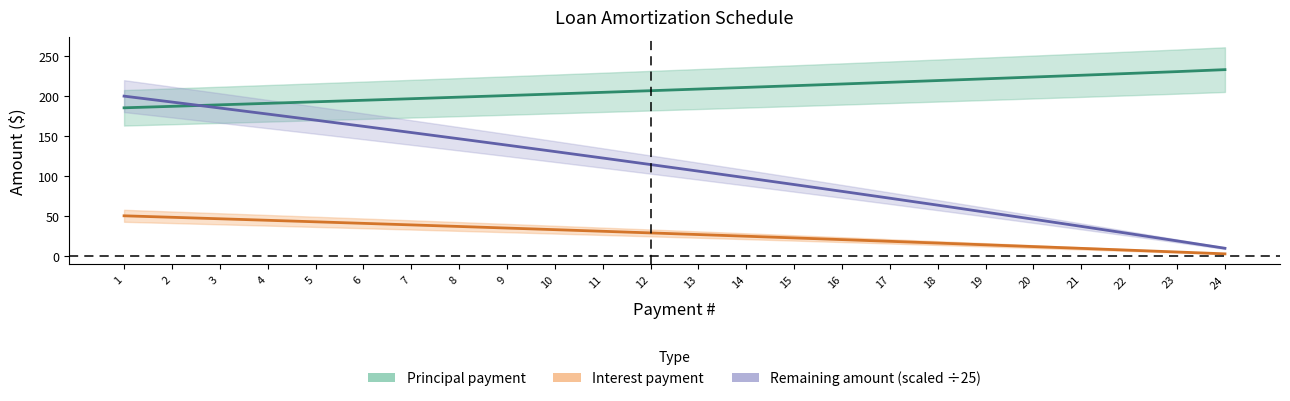

Between which two adjacent categories do Remaining amount and Principal payment first intersect?

2 and 3